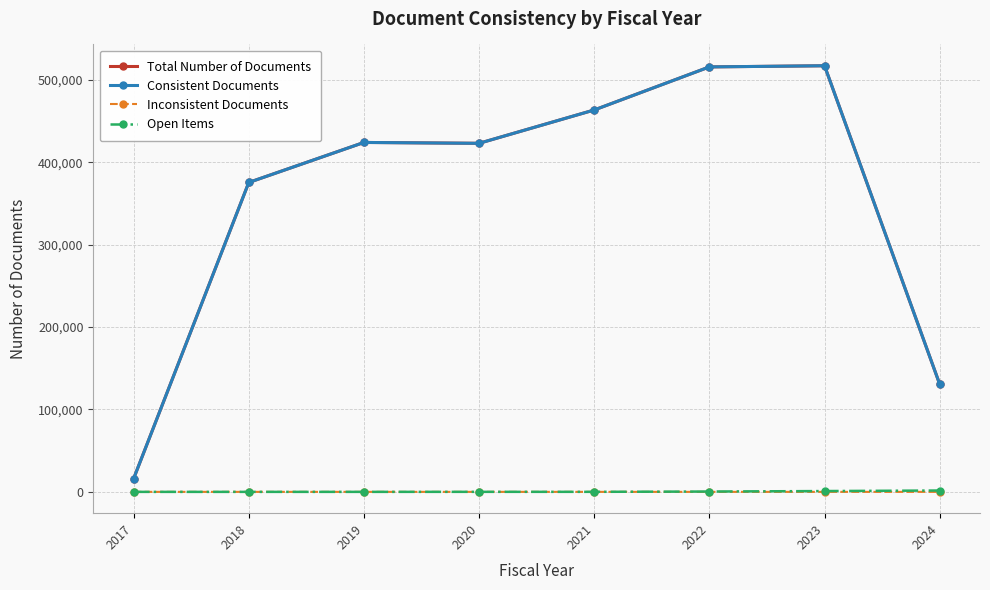

The Inconsistent Documents series shows 0 at 2022. True or false?

True